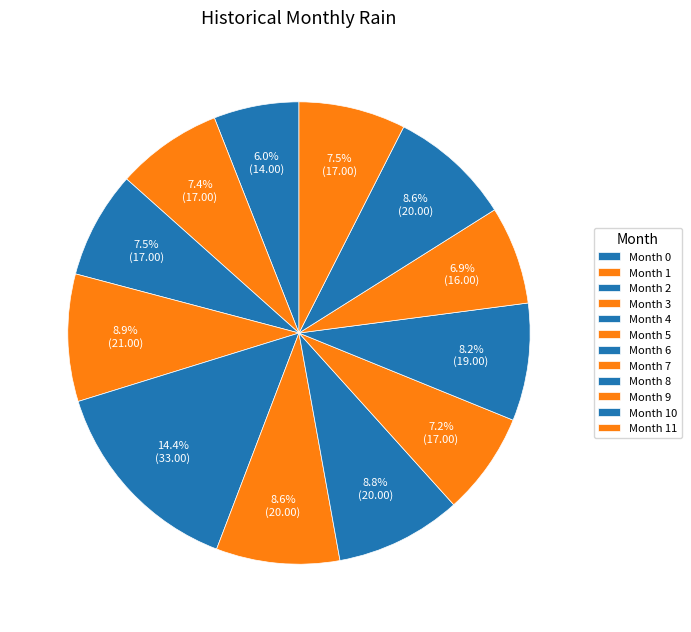

How many segments does this pie chart have?

12